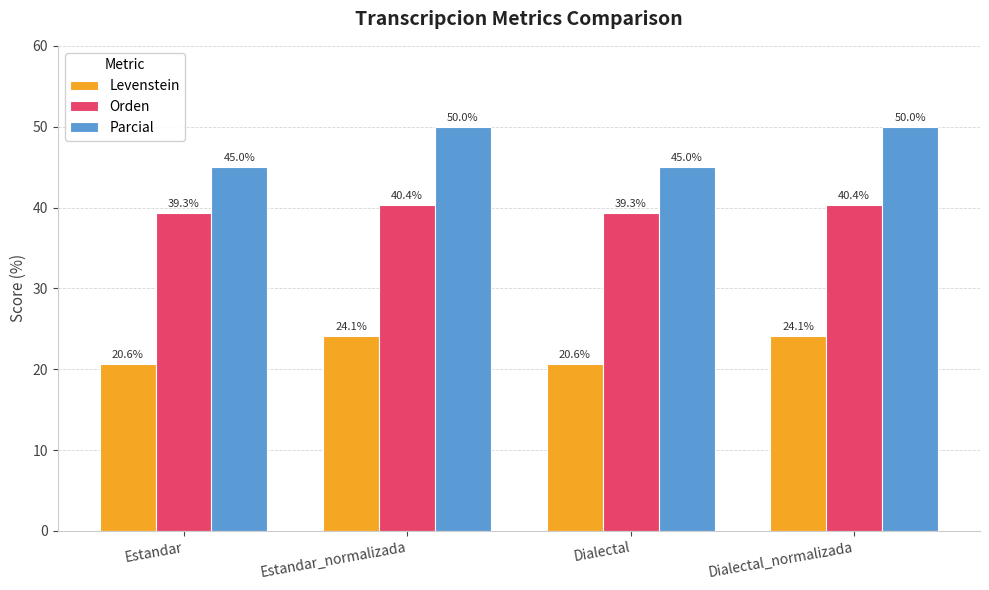

Reading left to right, transcribe all the data shown in this chart.

Levenstein: Estandar=20.6	Estandar_normalizada=24.1	Dialectal=20.6	Dialectal_normalizada=24.1
Orden: Estandar=39.3	Estandar_normalizada=40.4	Dialectal=39.3	Dialectal_normalizada=40.4
Parcial: Estandar=45.0	Estandar_normalizada=50.0	Dialectal=45.0	Dialectal_normalizada=50.0